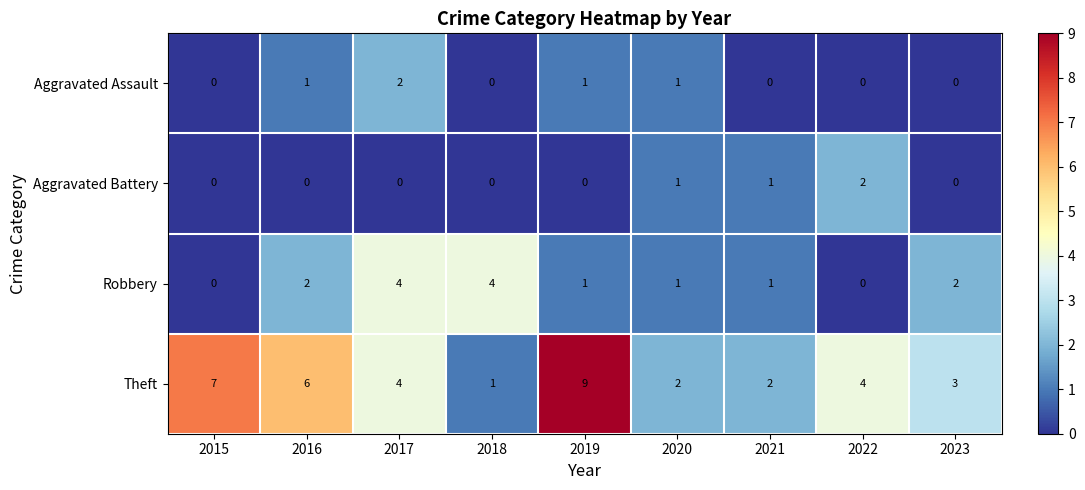

What is the spread (max minus min) of values at 2021?

2